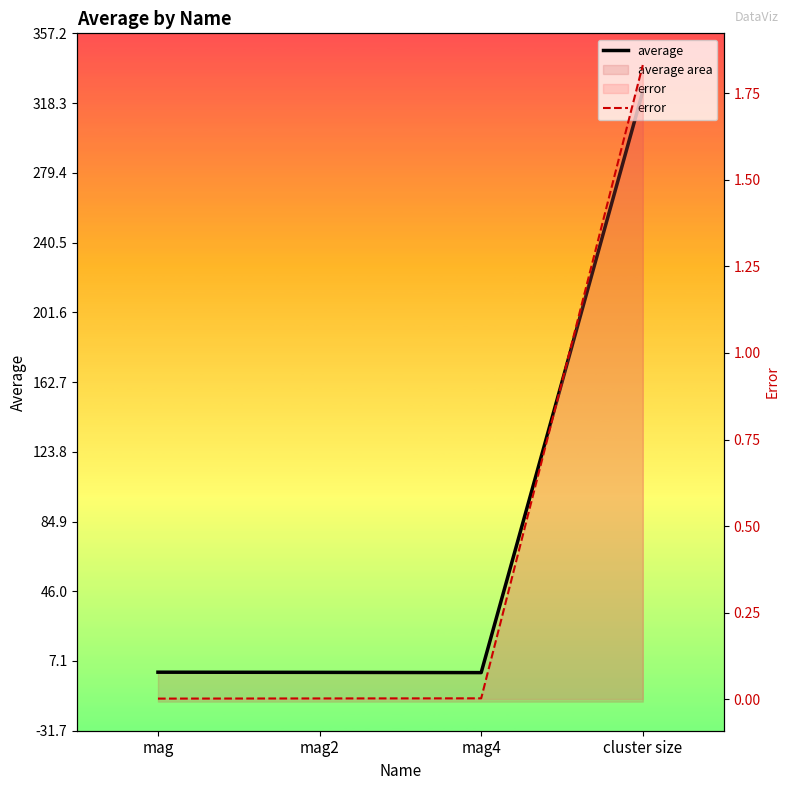

What is the spread (max minus min) of values at mag?

0.9